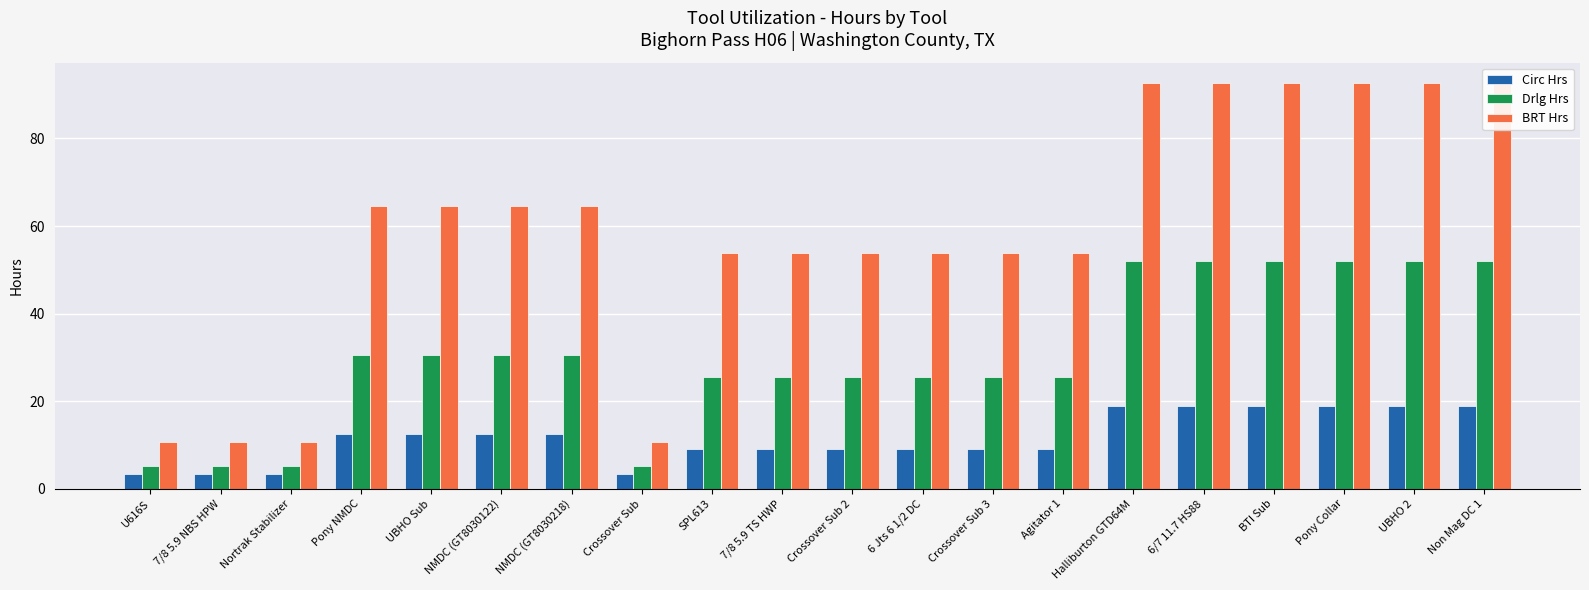

Rank the categories by BRT Hrs value from highest to lowest.

Halliburton GTD64M, 6/7 11.7 HS88, BTI Sub, Pony Collar, UBHO 2, Non Mag DC 1, Pony NMDC, UBHO Sub, NMDC (GT8030122), NMDC (GT8030218), SPL613, 7/8 5.9 TS HWP, Crossover Sub 2, 6 Jts 6 1/2 DC, Crossover Sub 3, Agitator 1, U616S, 7/8 5.9 NBS HPW, Nortrak Stabilizer, Crossover Sub